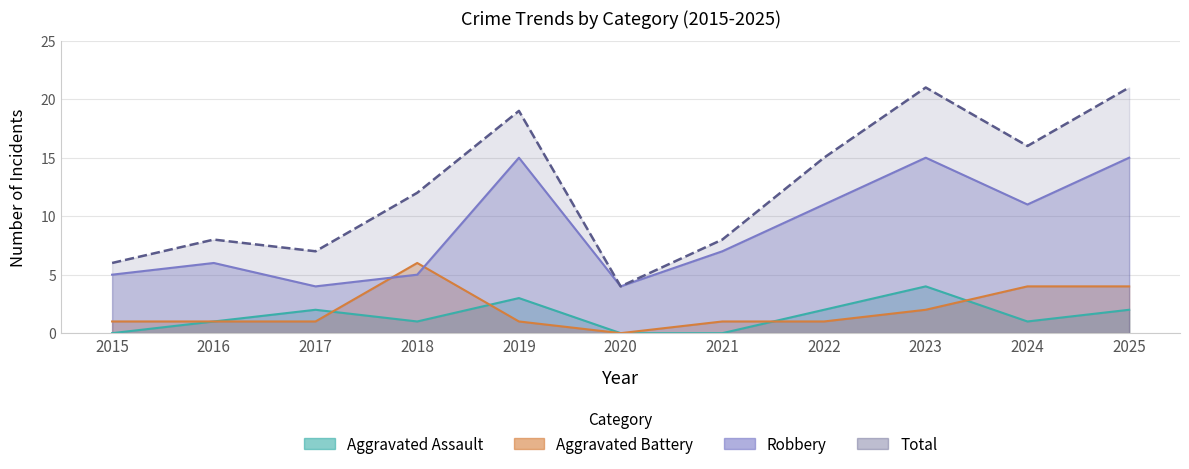

In Aggravated Assault, how many points are lower than both neighbors (excluding endpoints)?

2